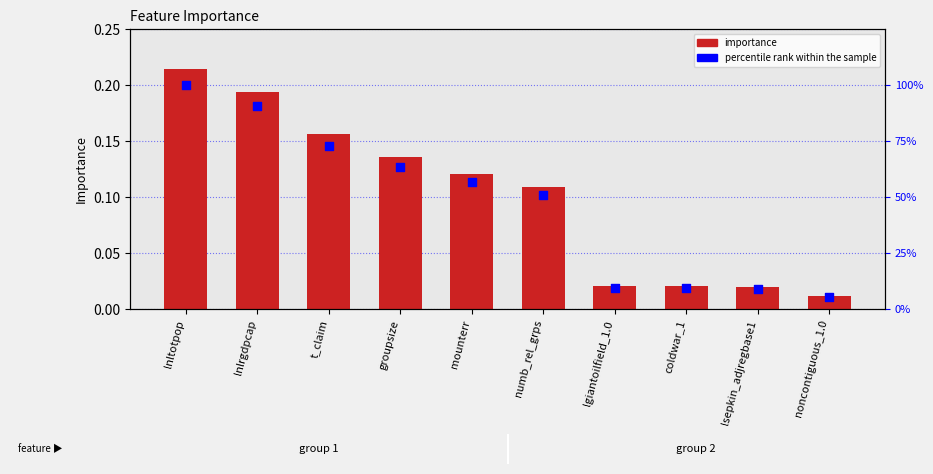

Which series contains the lowest Y value?

importance